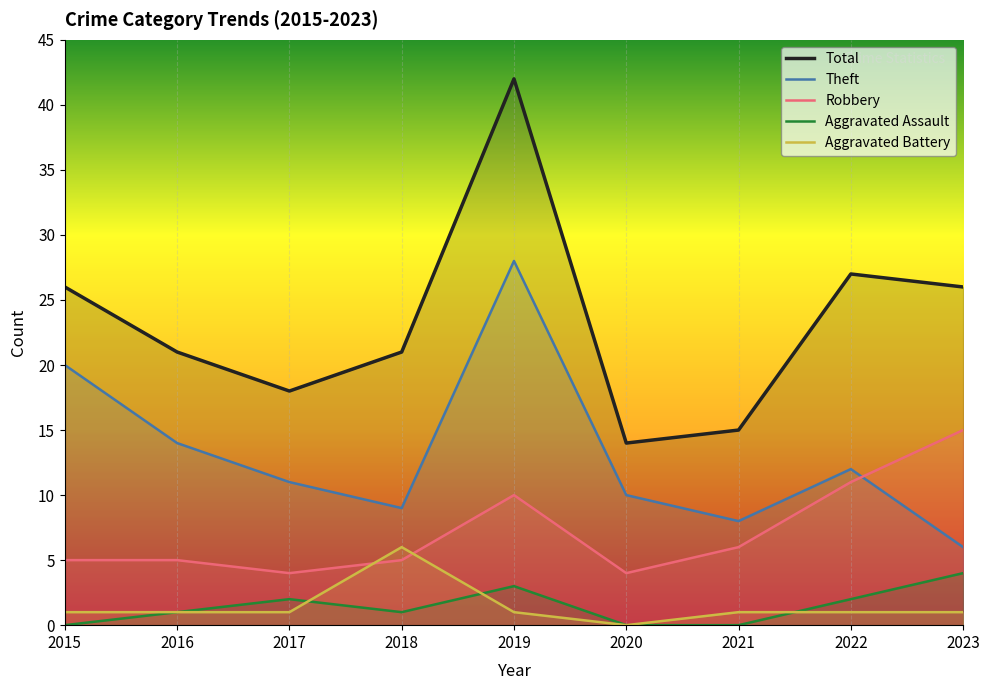

How many values in the Total series are below 21?

3